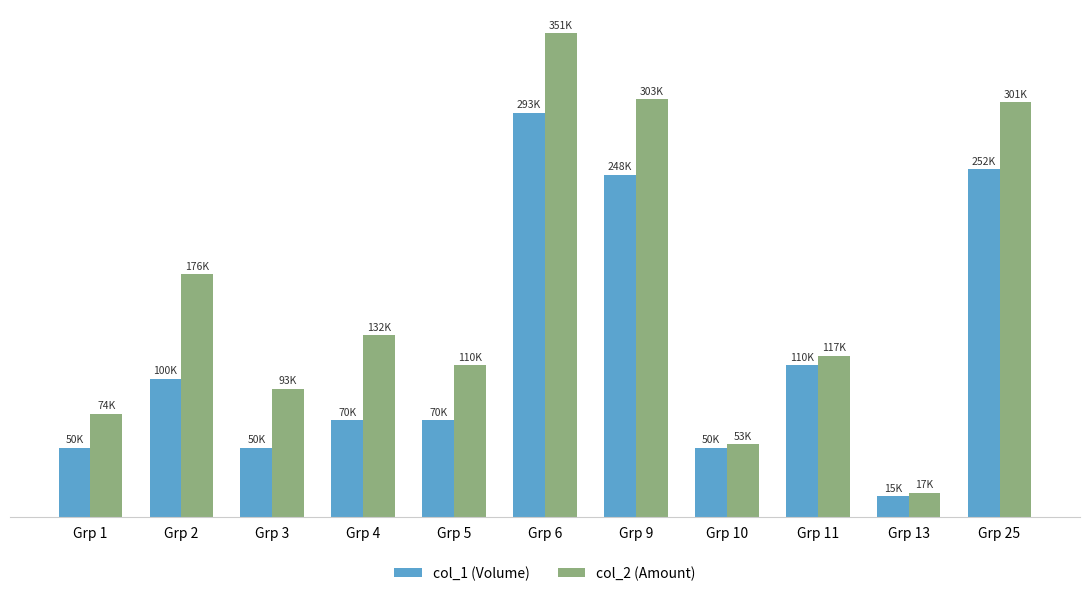

Are the bars grouped side by side (vs. stacked)?

Yes